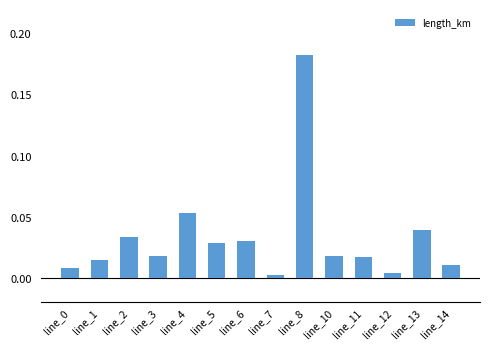

The value at line_8 is 0.1. True or false?

False